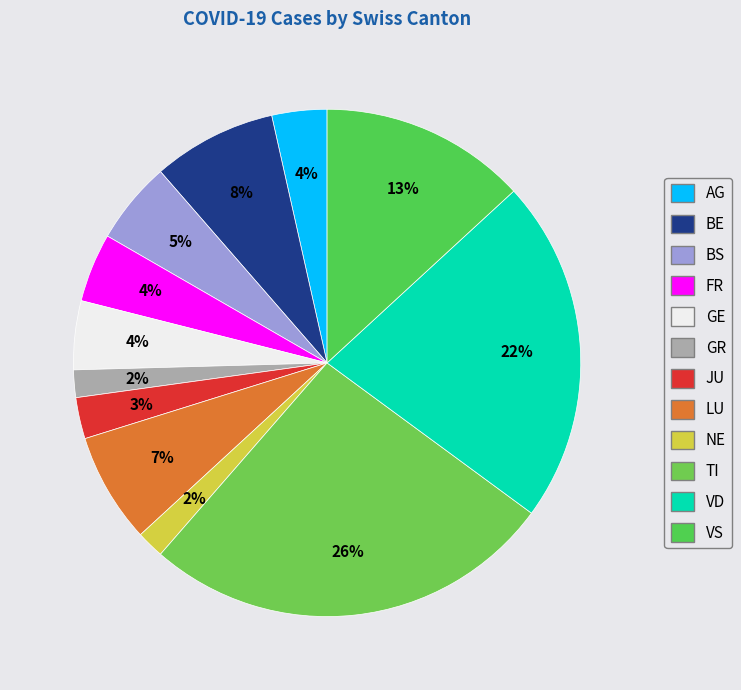

What is the ratio of the value at BS to the value at LU?

0.8